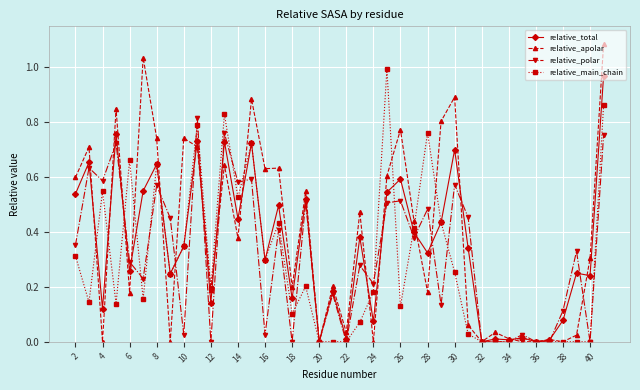

What are all the series names shown in the legend?

relative_total, relative_apolar, relative_polar, relative_main_chain